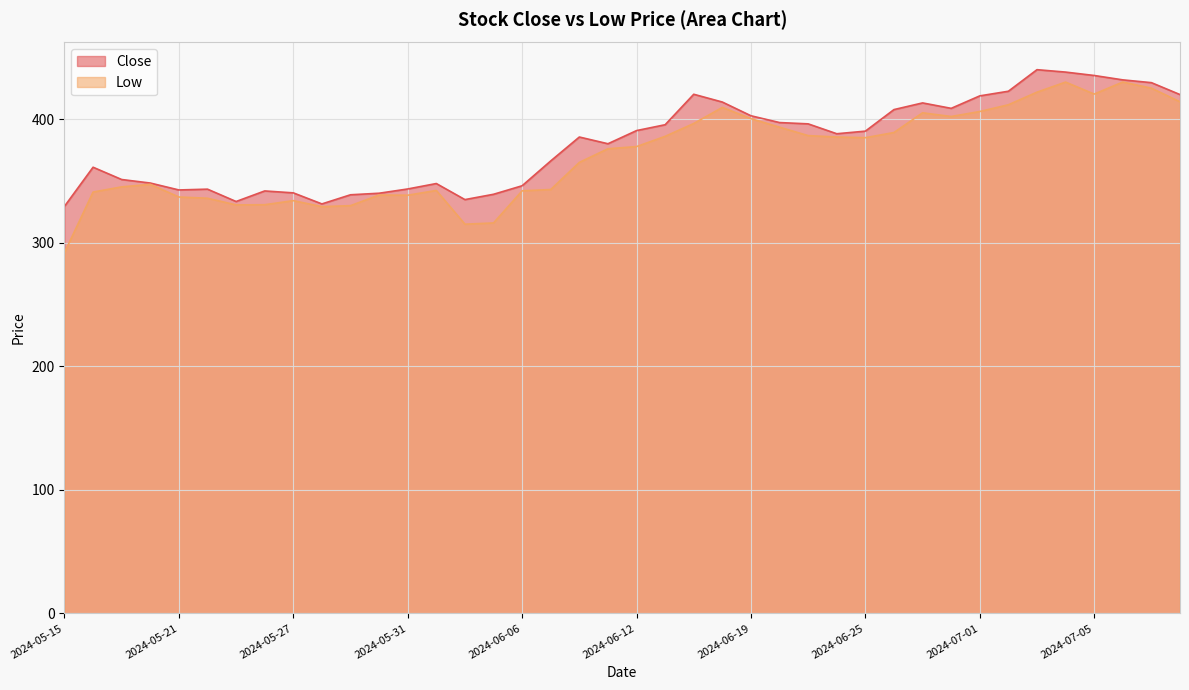

What is the sum of the Close values at 2024-06-24 and 2024-05-27?

728.5